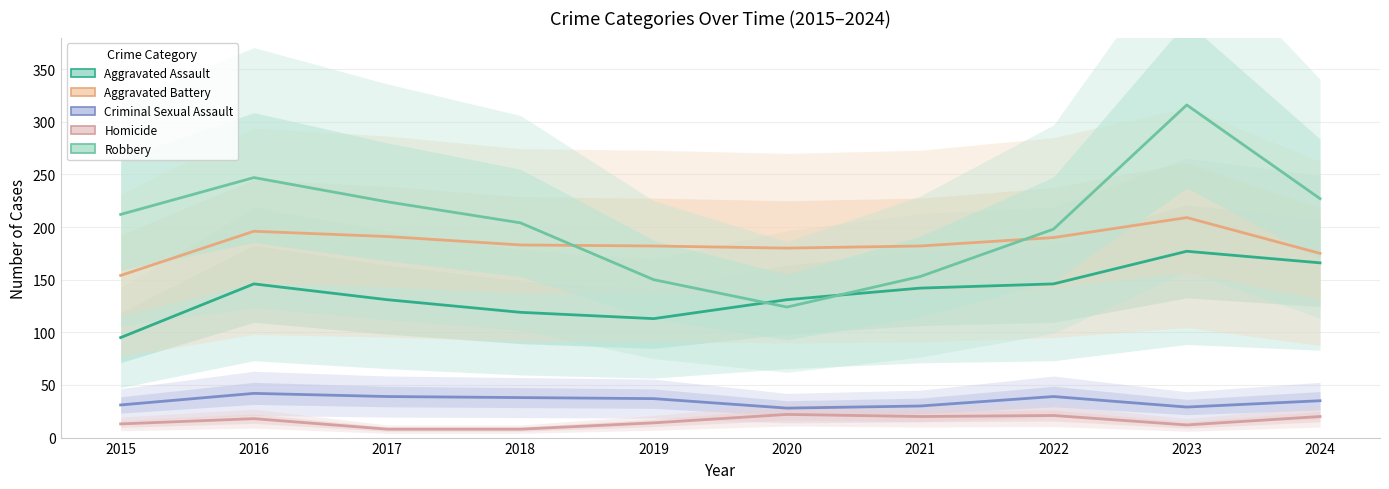

At which label does Homicide first exceed 18?

2020